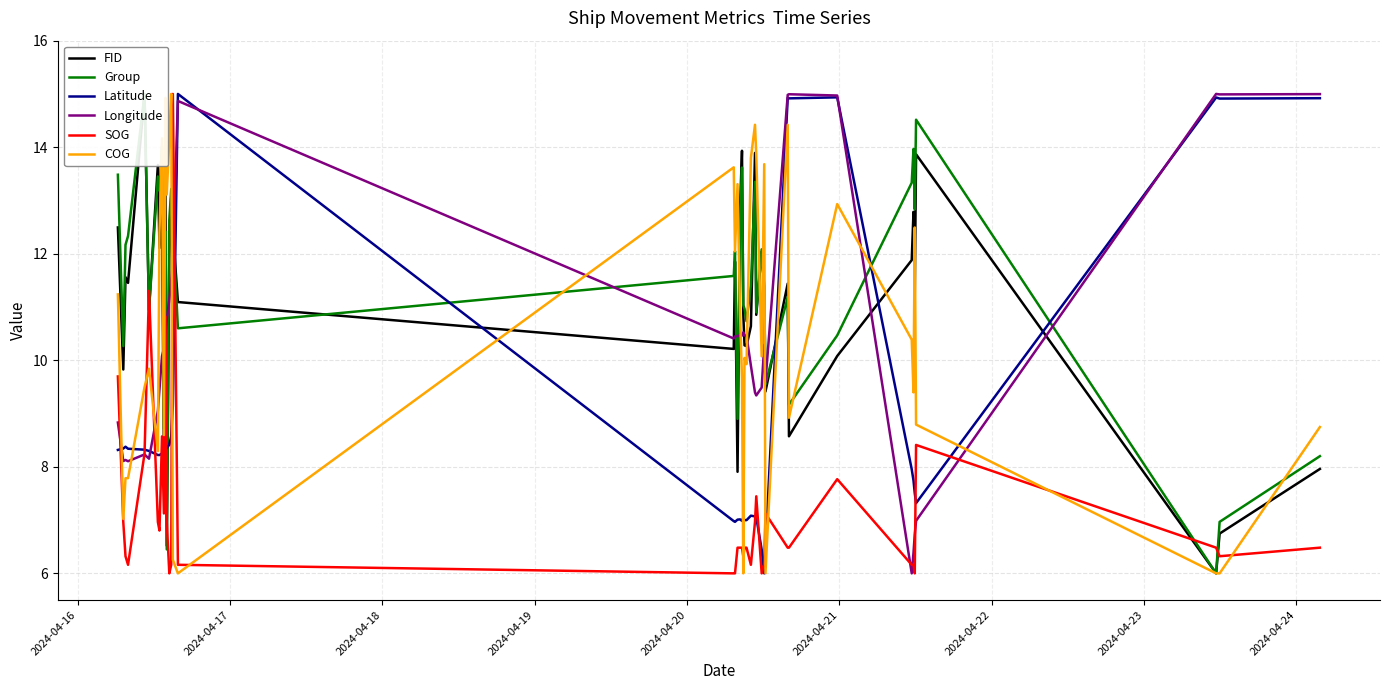

What is the minimum value for Latitude?

6.0